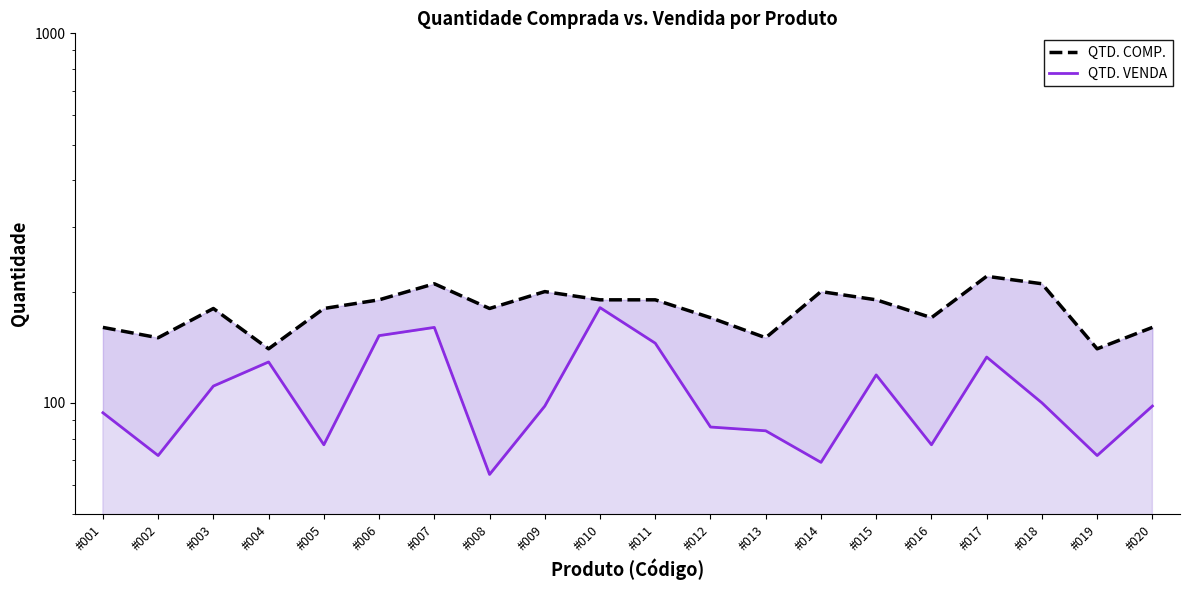

True or false: QTD. COMP. has more than 1 points higher than both neighbors.

True